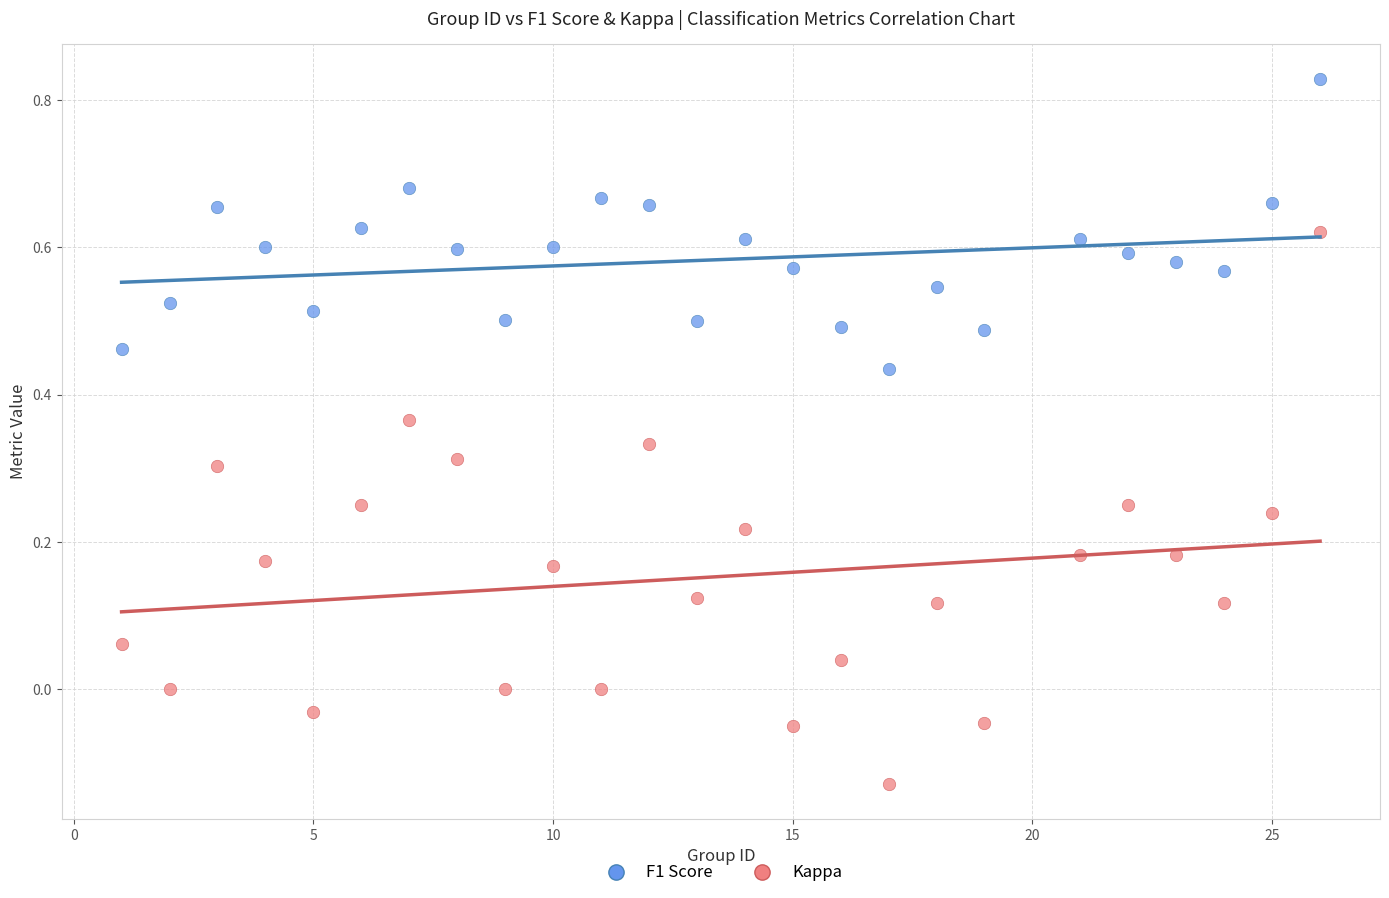

Across all data points, what is the range of Y values (max minus min)?

1.0